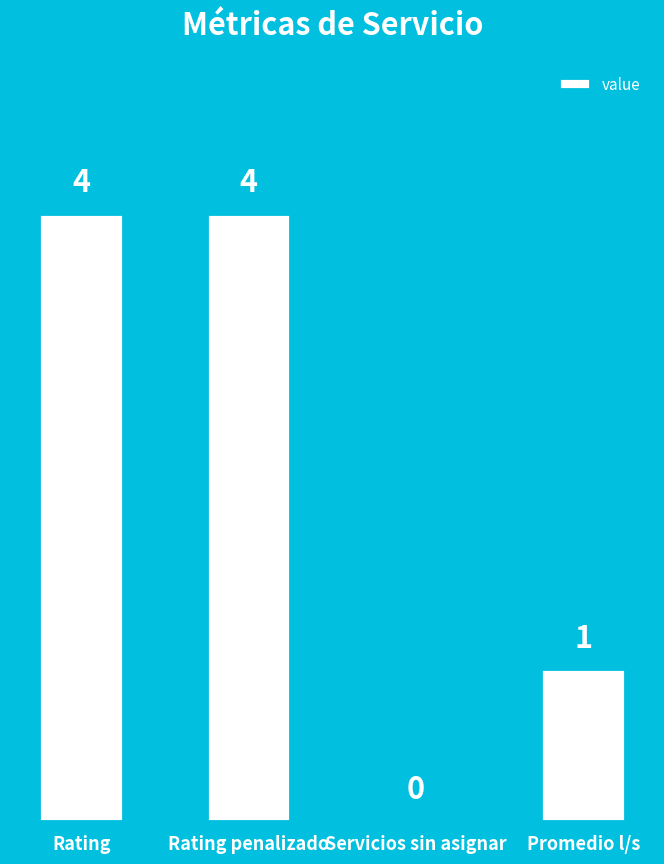

Are the bars horizontal?

No